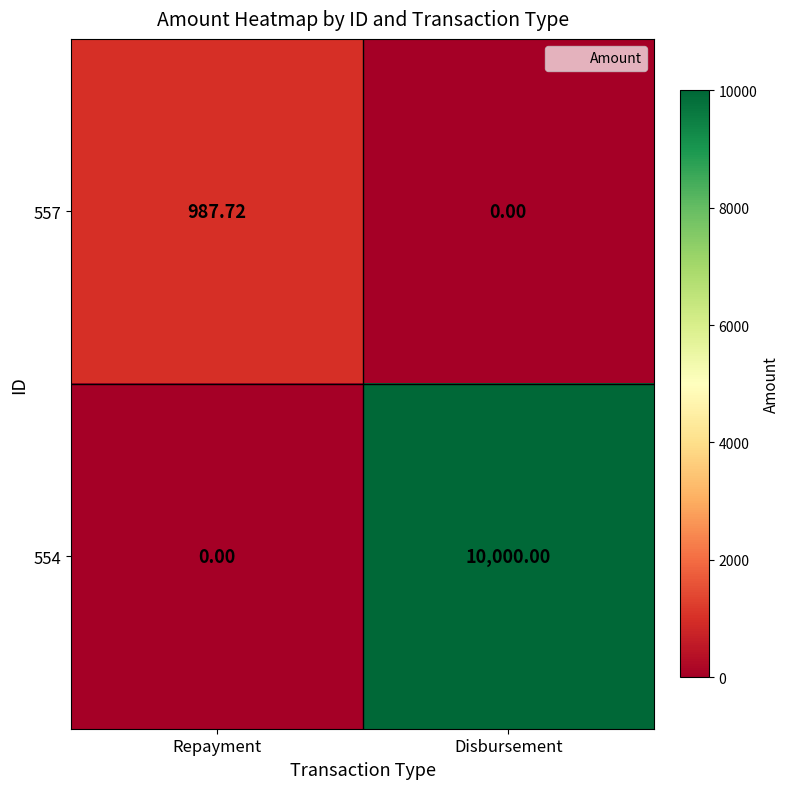

Which label corresponds to the largest value in the chart?

Disbursement